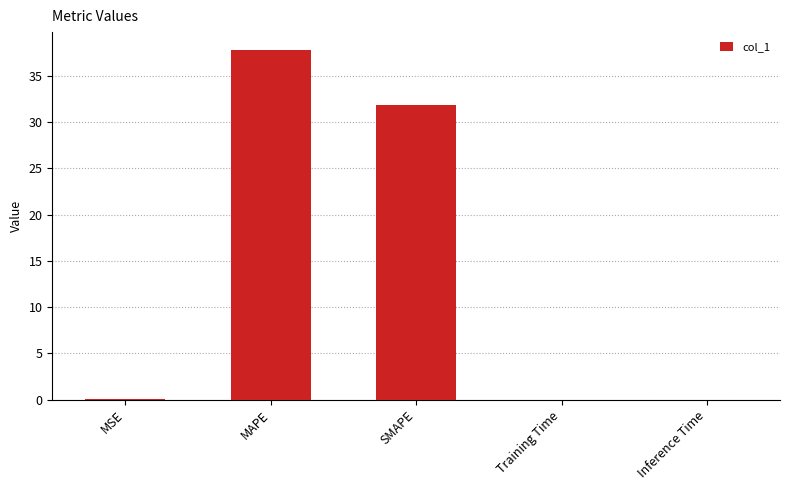

At which label is the value closest to 18?

SMAPE